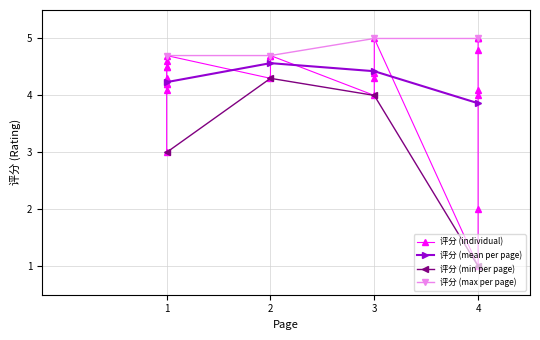

What is the label of the 2nd point from the left?

1